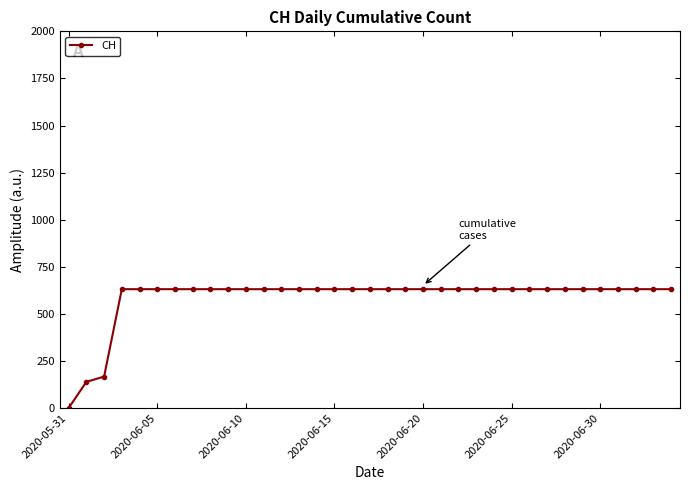

What is the greatest value displayed?

631